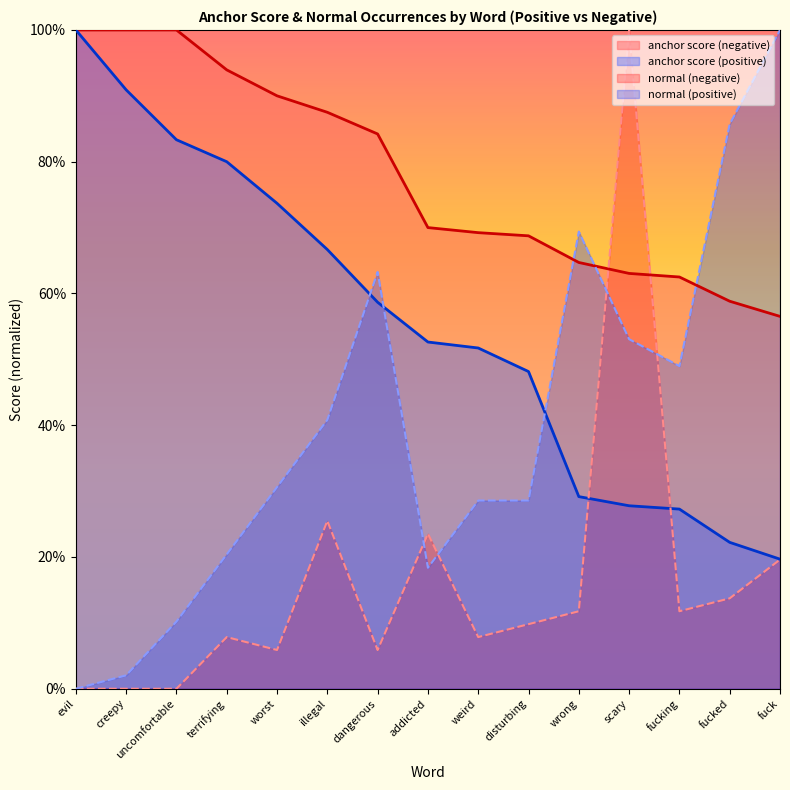

Which series has the widest spread of values?

normal (negative)